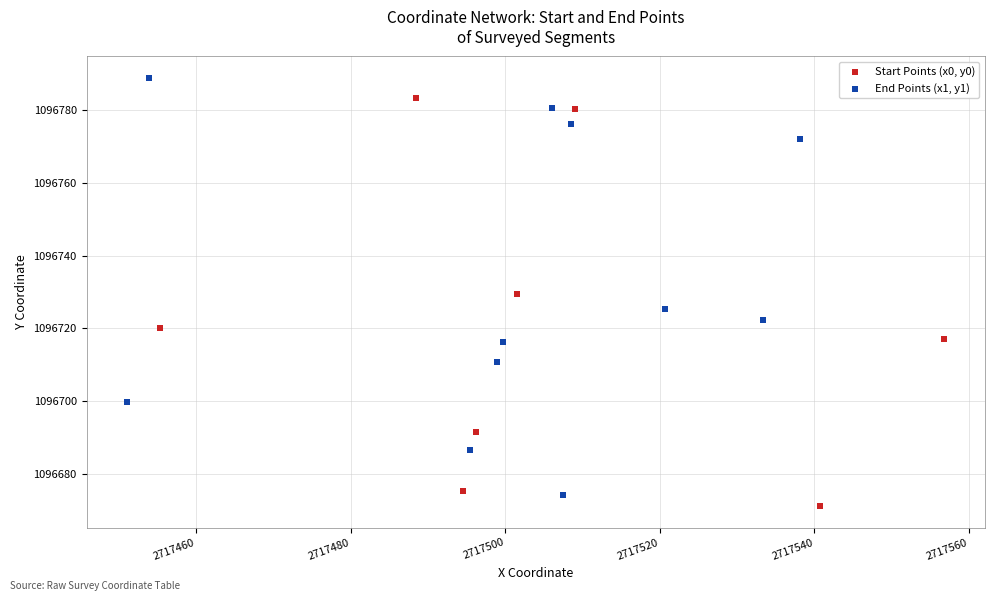

Which series has the widest spread of Y values?

End Points (x1, y1)